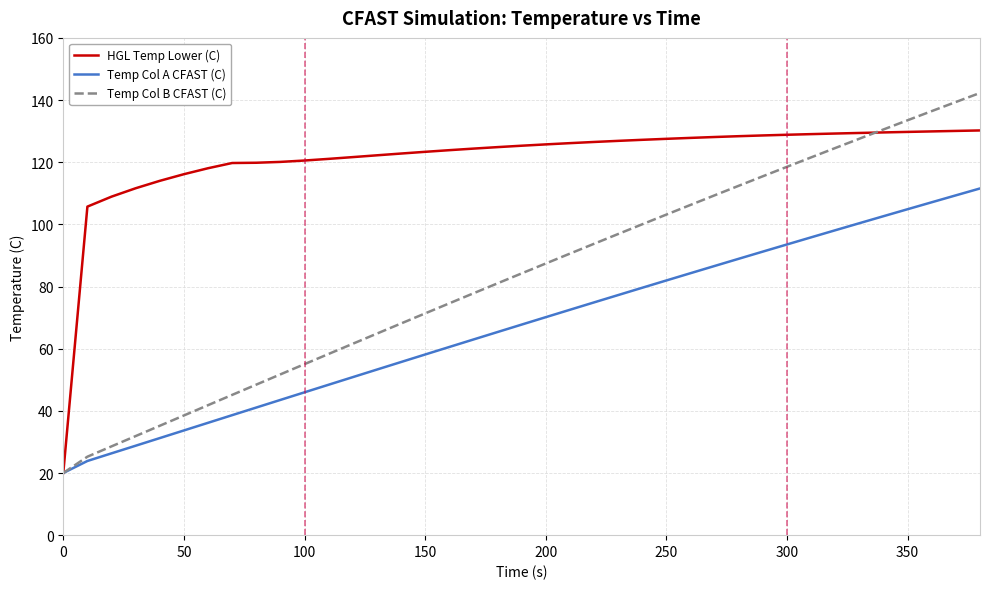

True or false: Temp Col A CFAST (C) has more than 2 points higher than both neighbors.

False